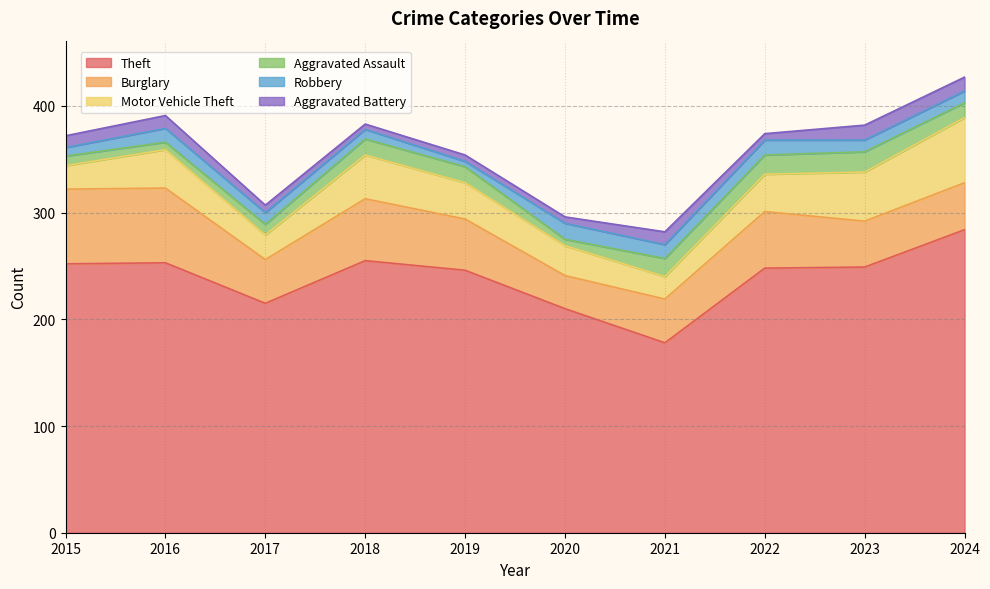

Where does the Aggravated Assault series first go above 15?

2021